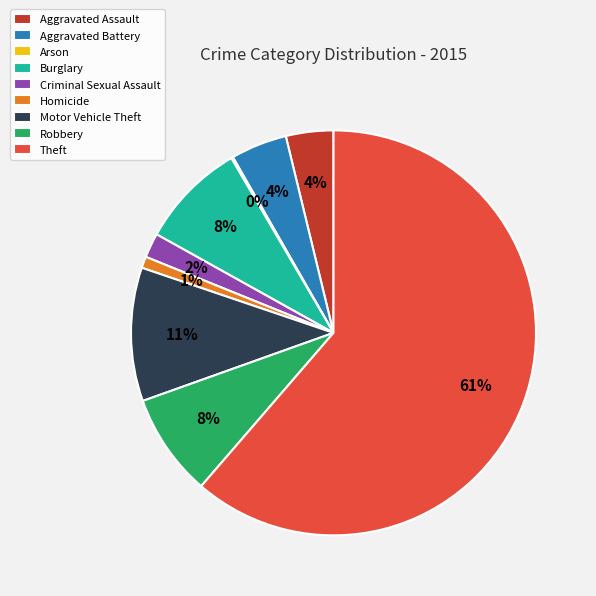

Which category has the biggest portion of the pie?

Theft